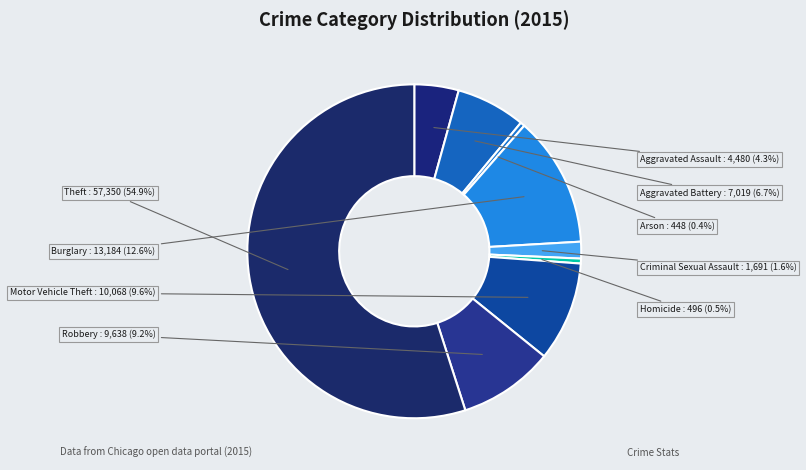

How many slices are in this pie chart?

9